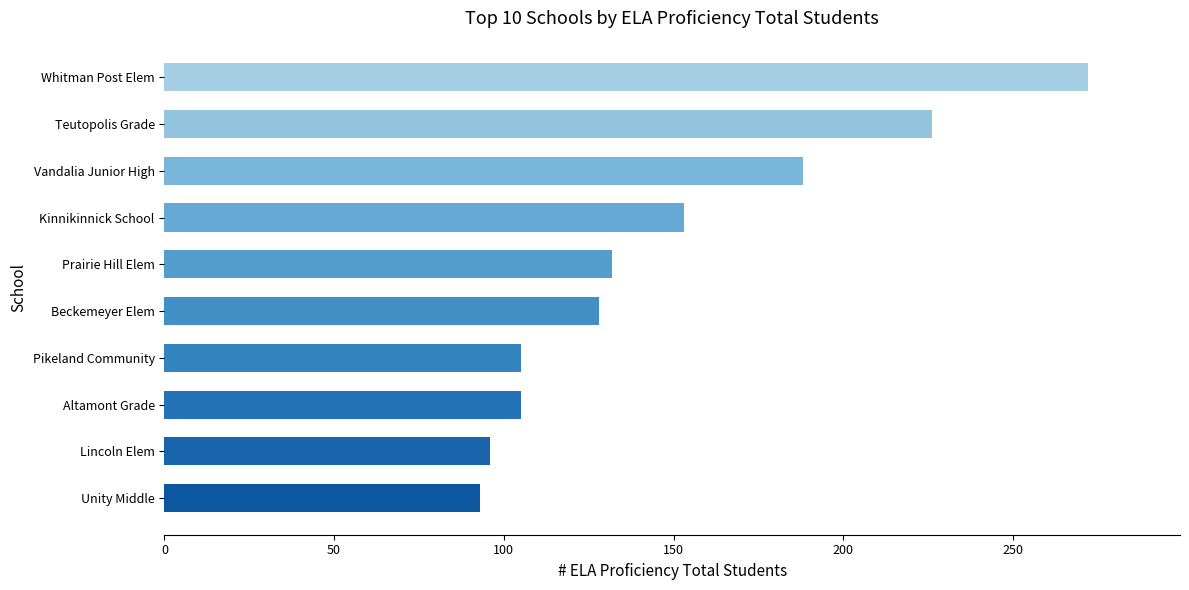

What is the smallest value displayed?

93